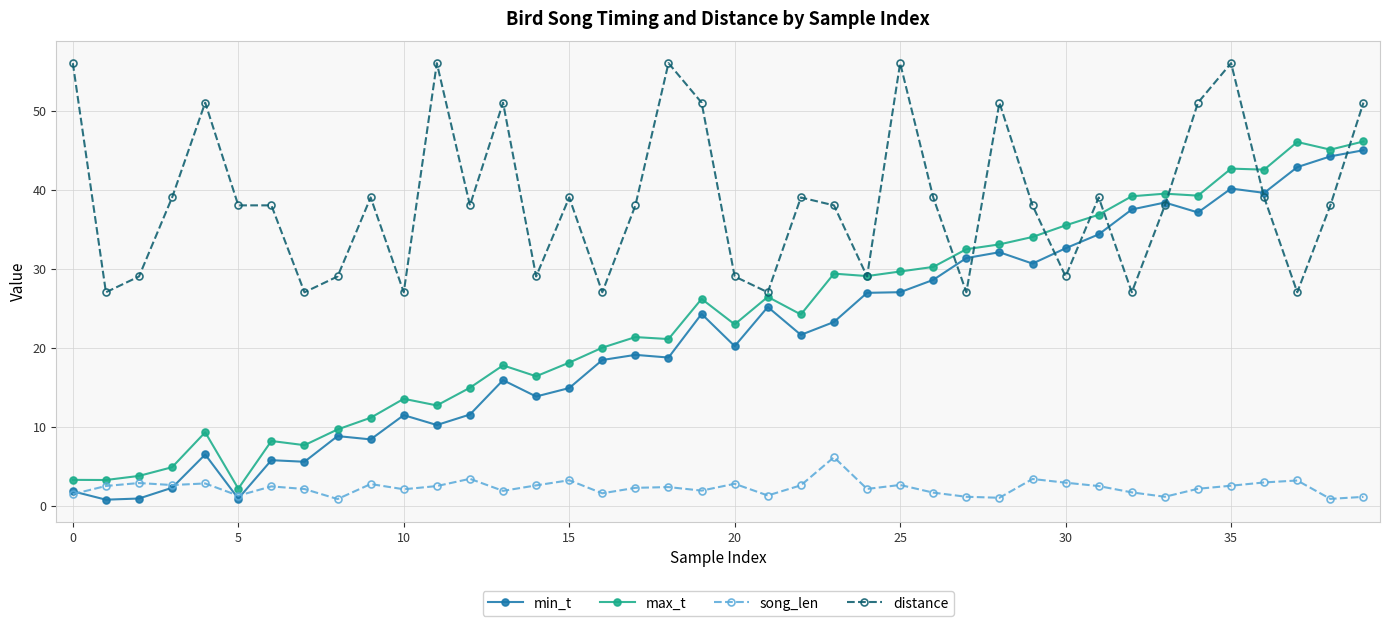

What is the value of the max_t point at the 25th from the left?

29.1